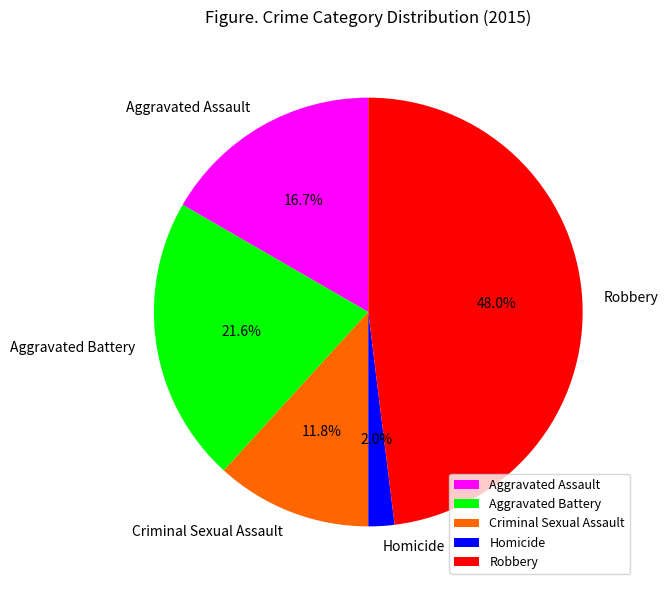

To the nearest percent, what is the combined percentage of Aggravated Battery and Criminal Sexual Assault?

33%